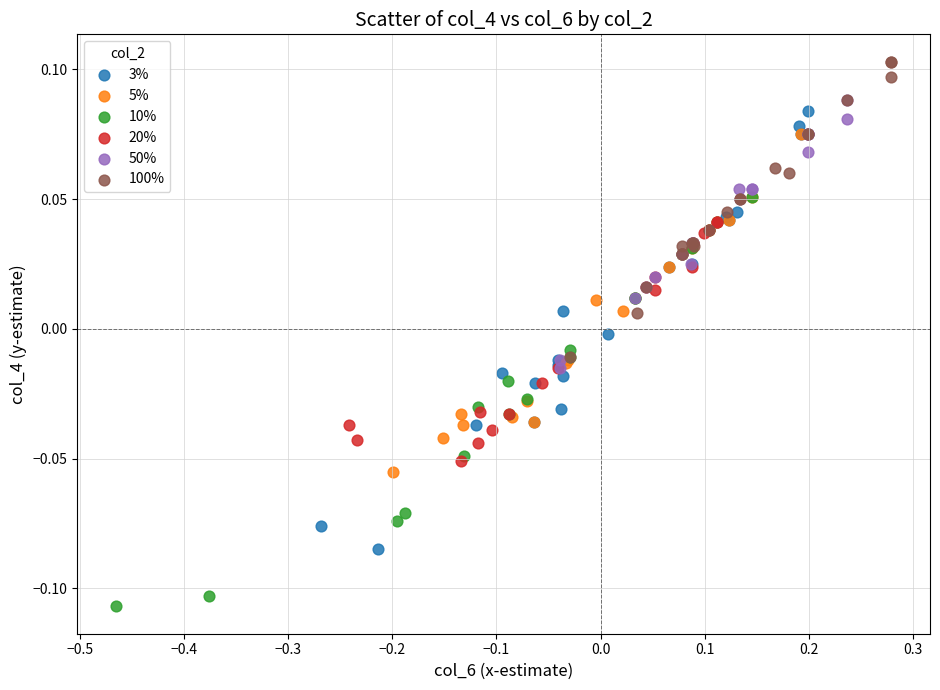

Which series reaches the maximum Y coordinate?

100%